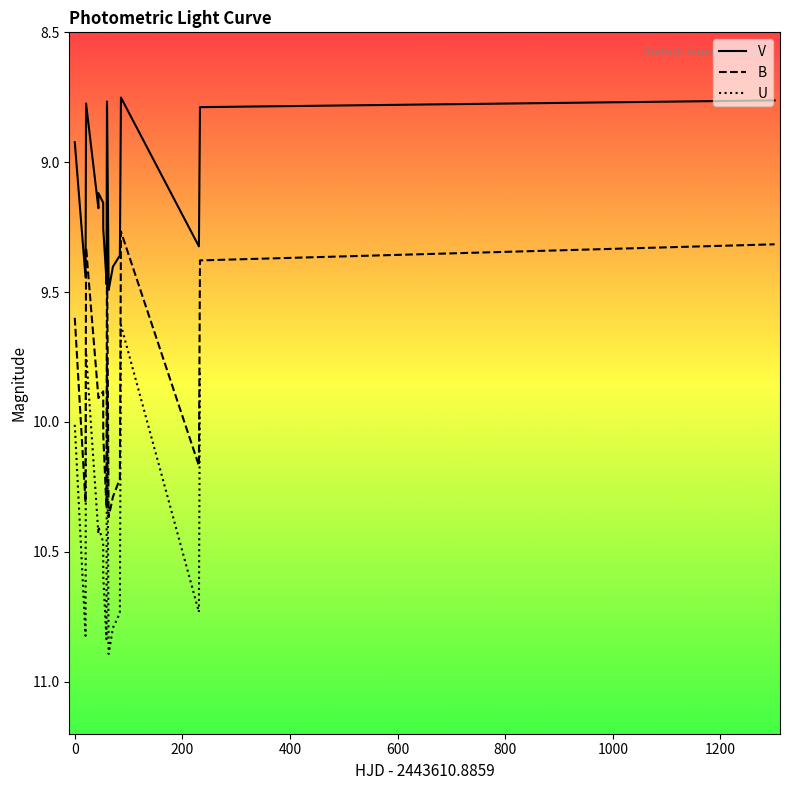

True or false: V and B cross at least once.

False